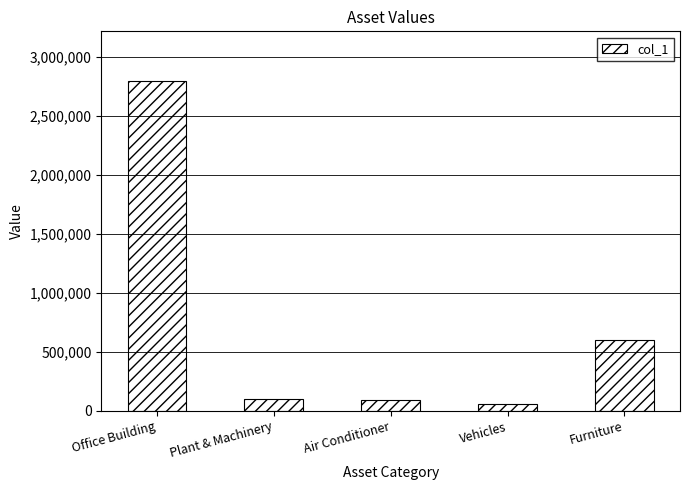

How many categories are shown in the chart?

5